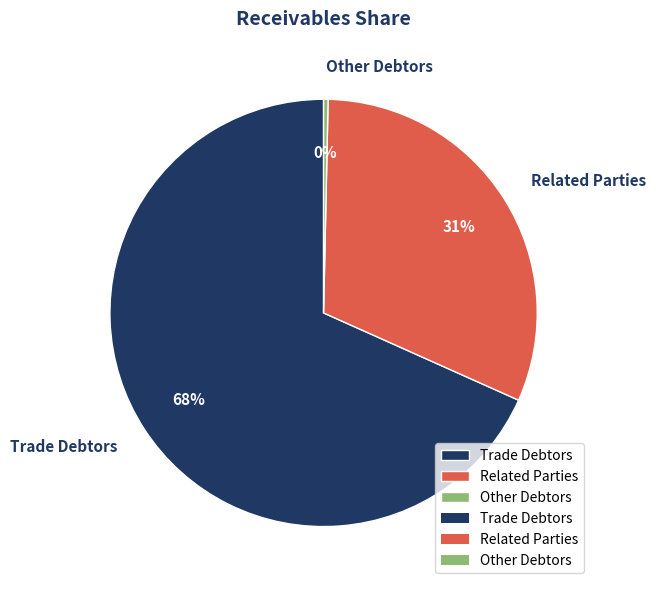

Which slice represents more than half of the pie?

Trade Debtors